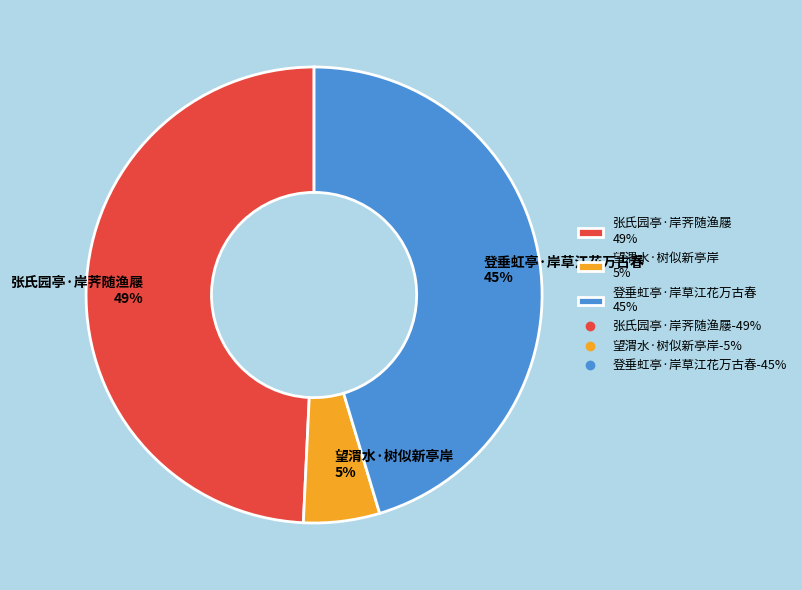

To the nearest percent, what is the combined percentage of 张氏园亭·岸荠随渔屦 and 望渭水·树似新亭岸?

55%